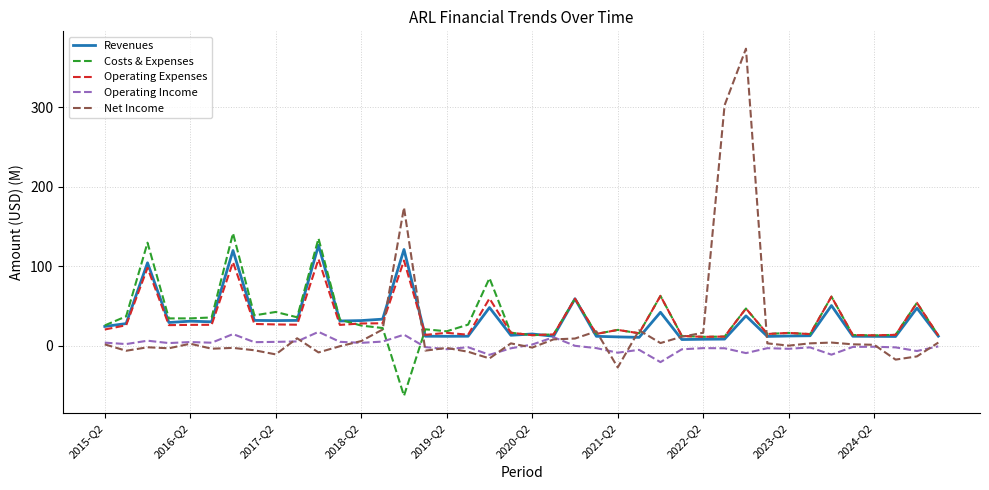

What is the maximum value shown in the chart?

373.3